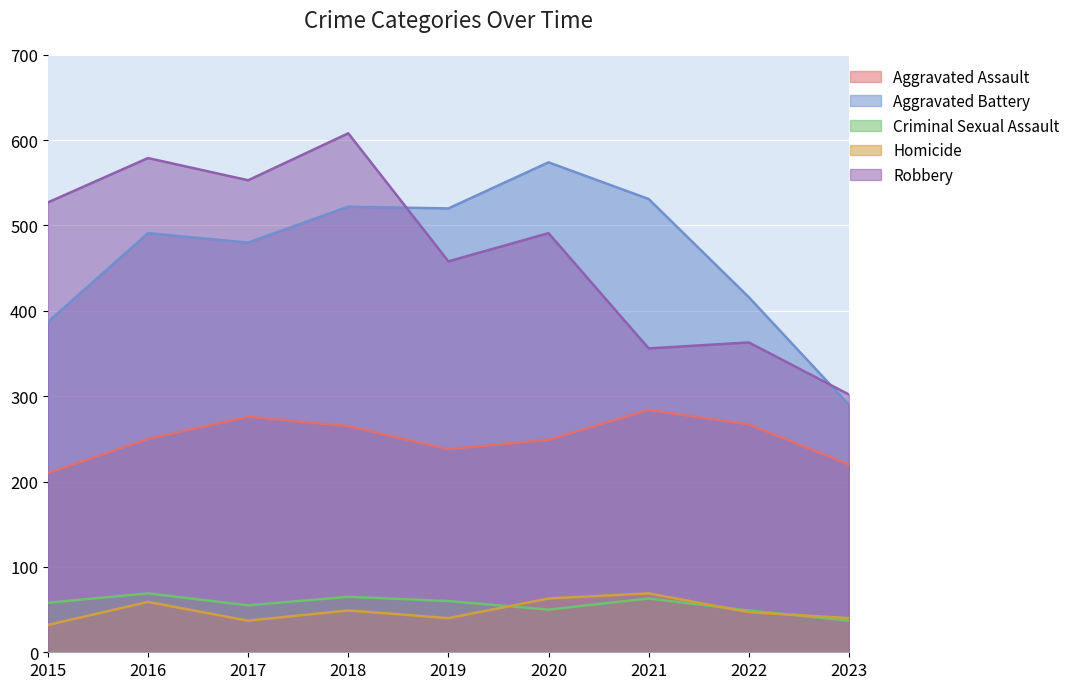

At how many categories does at least one series exceed 341?

8